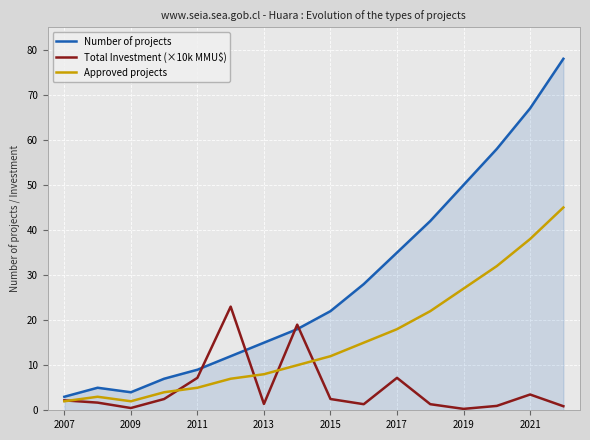

What is the difference between the maximum and minimum values in the Number of projects series?

75.0